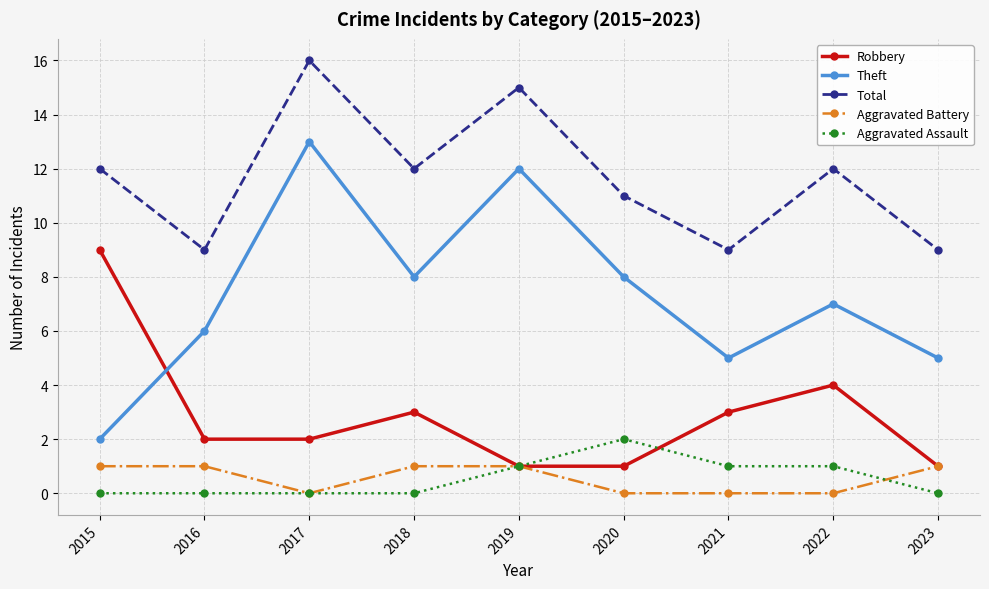

Read the Total value at 2020.

11